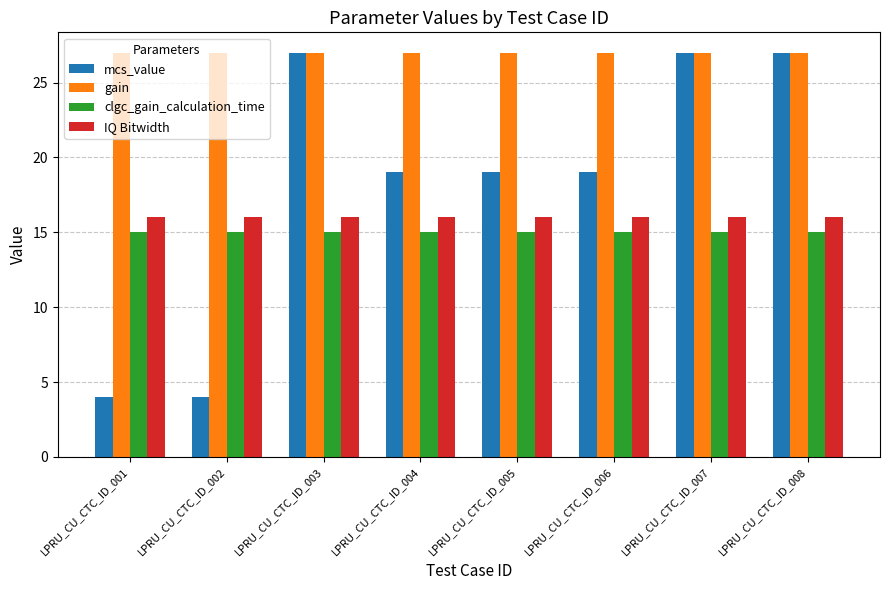

At how many categories does at least one series exceed 14?

8